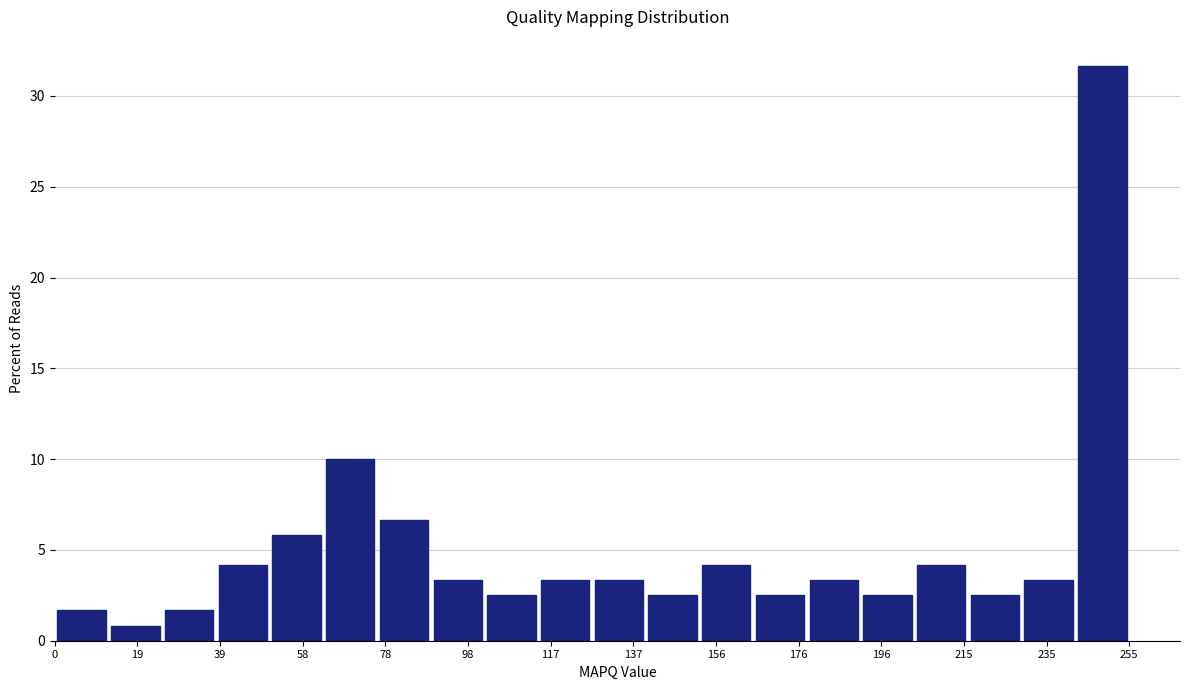

What is the height of the bar covering 26 to 38 on the x-axis? Neither the bar edges nor the heights are printed on the chart, so give them approximately, as read against the axes.

1.5